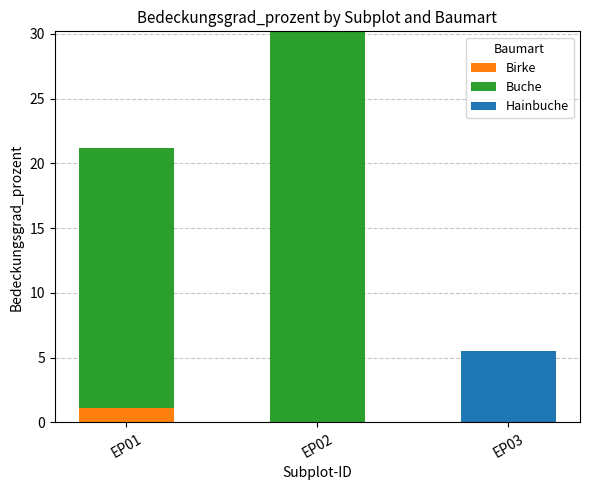

True or false: Birke has a value of 0.0 at EP02.

True